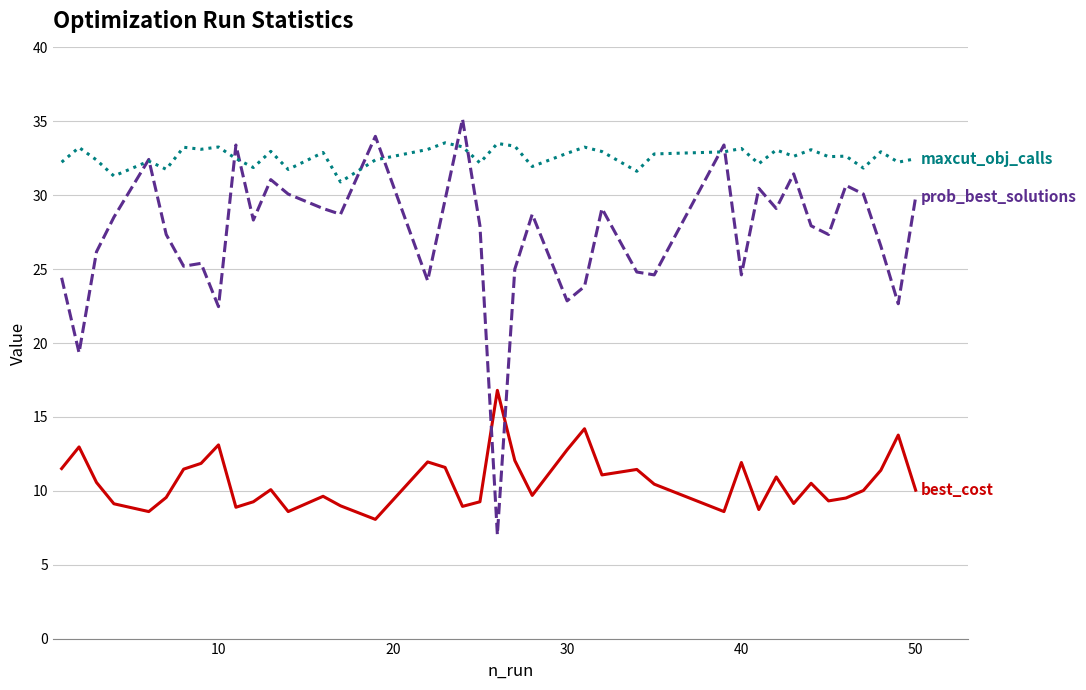

What is the greatest value displayed?

35.2